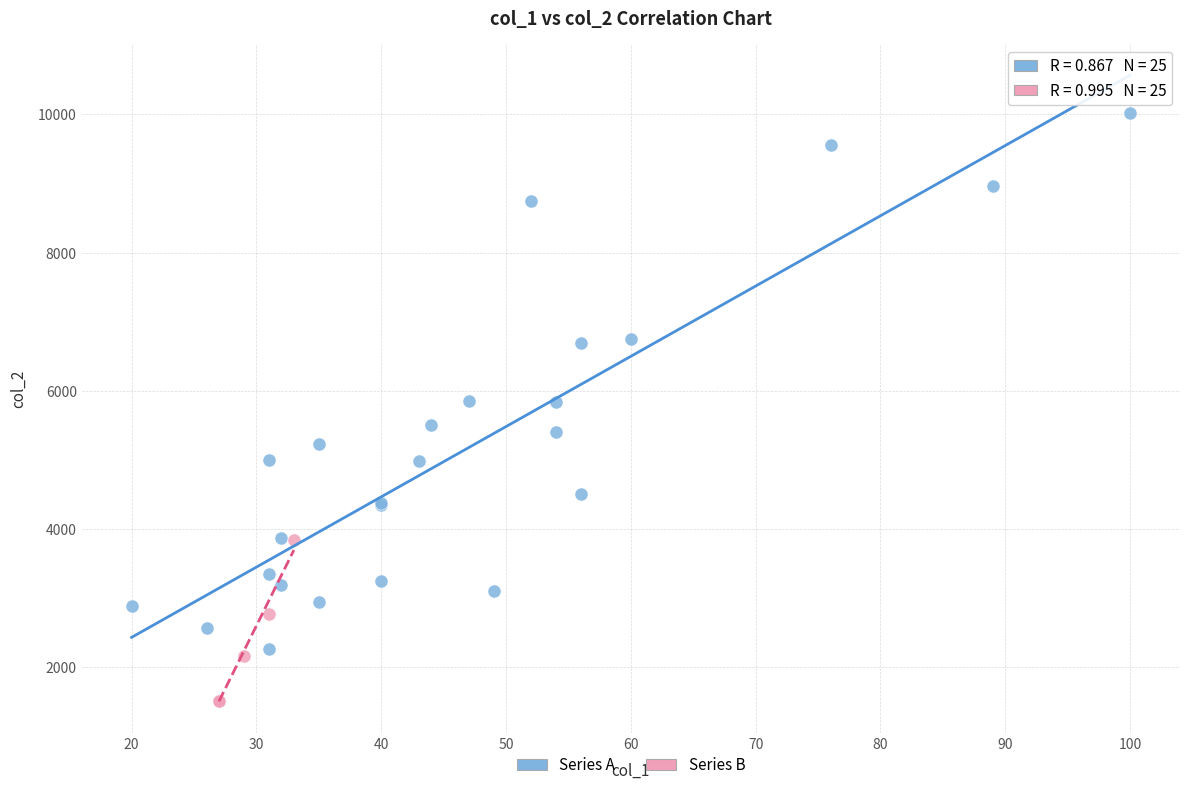

What are all the series names shown in the legend?

Series A, Series B